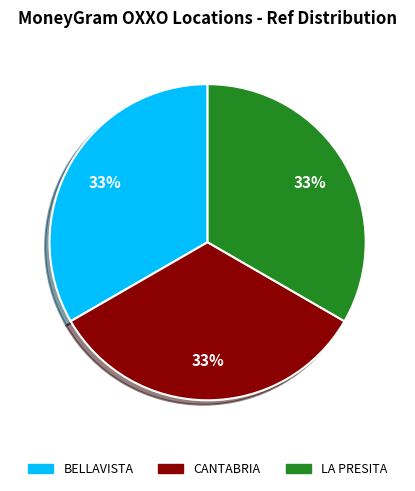

To the nearest percent, what is the average slice percentage?

33%